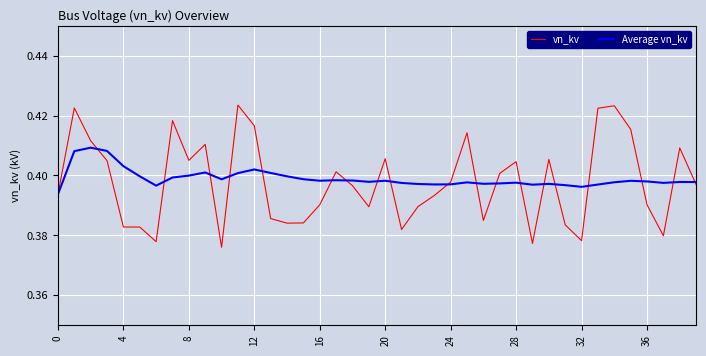

Rank the series by their maximum value, from lowest to highest.

Average vn_kv, vn_kv